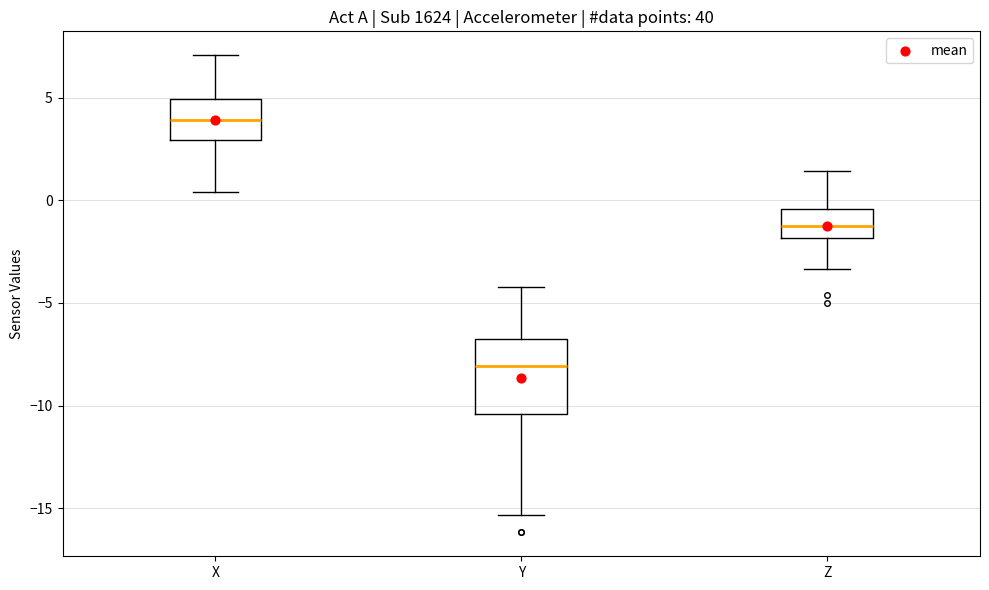

Comparing the boxes themselves (not the whiskers), which one is the tallest?

Y